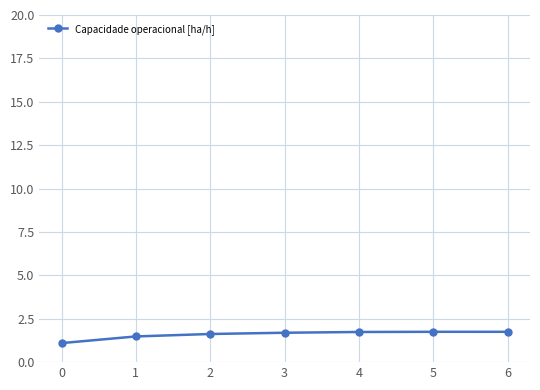

True or false: the data shows 2.5 at 4.

False